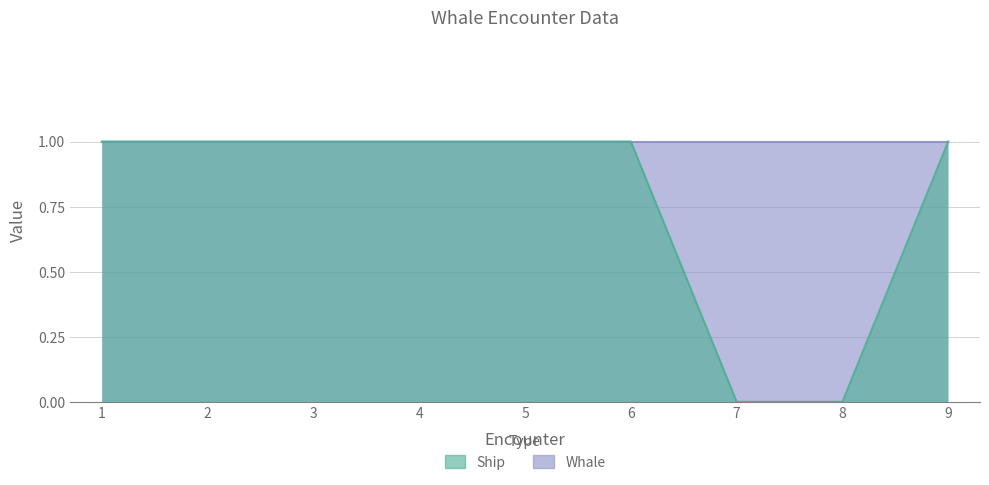

How many values are above zero?

7